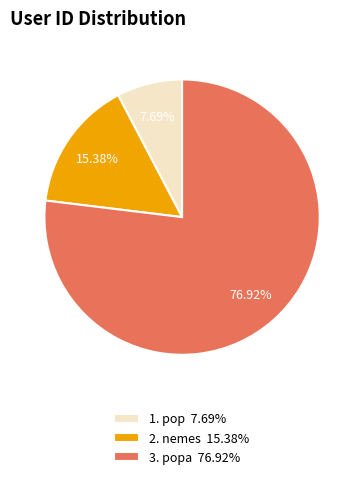

How many segments does this pie chart have?

3